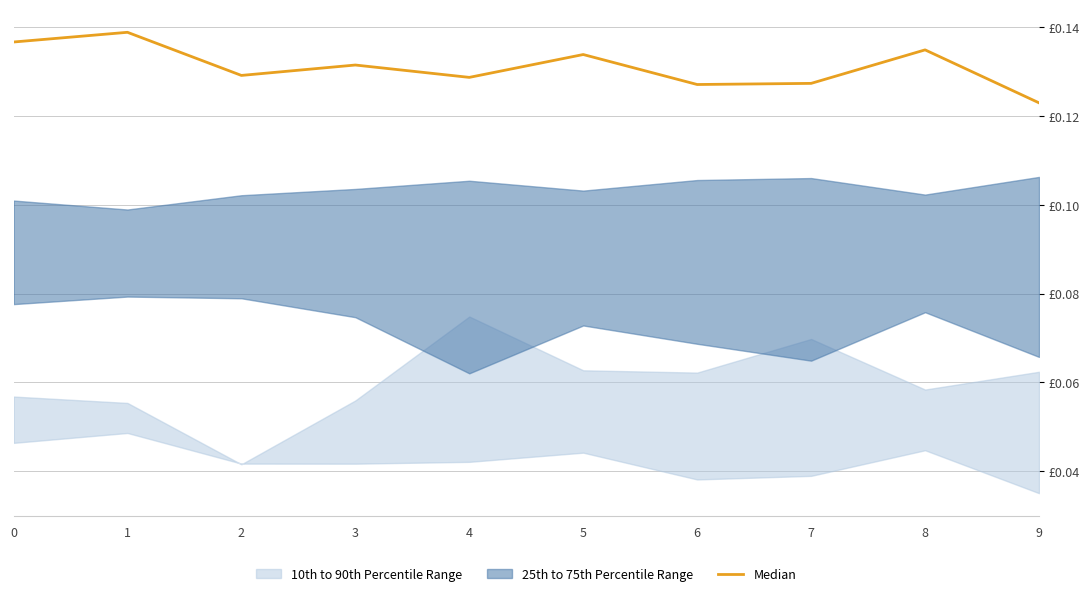

Reading left to right, what are all the values shown in this chart?

0.1	0.1	0.1	0.1	0.1	0.1	0.1	0.1	0.1	0.1